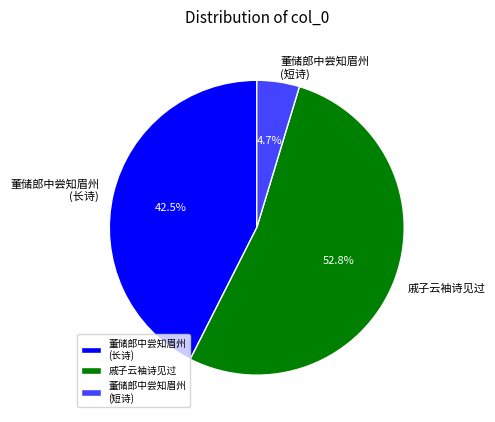

Which has a higher value, 董储郎中尝知眉州 (长诗) or 董储郎中尝知眉州 (短诗)?

董储郎中尝知眉州 (长诗)